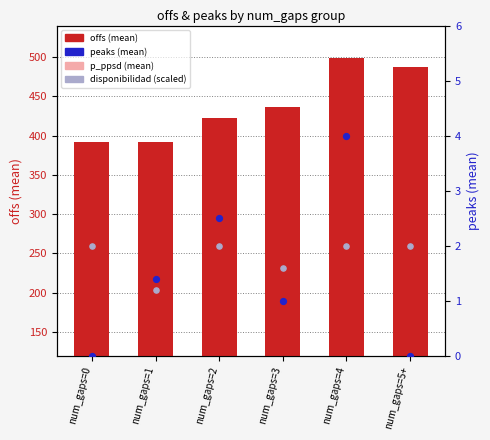

What is the total value across all series at num_gaps=4?

514.2